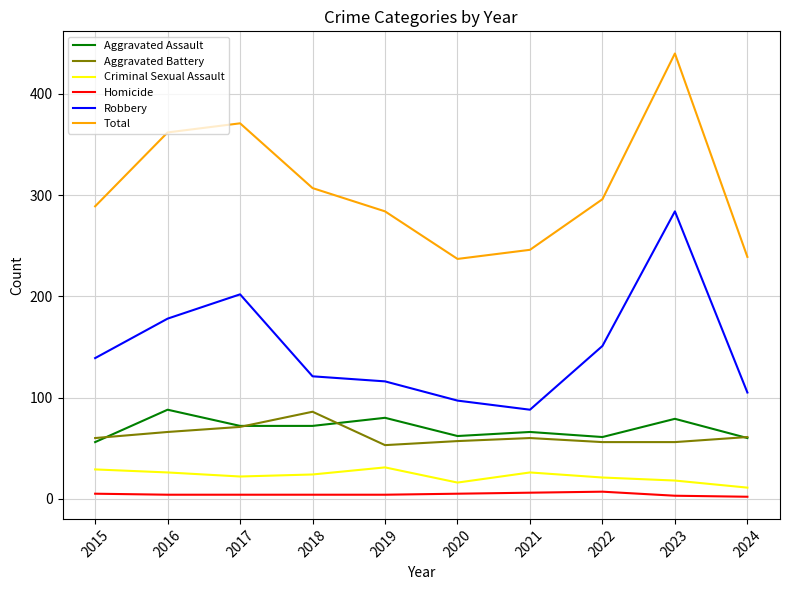

In Homicide, how many points are higher than both neighbors (excluding endpoints)?

1